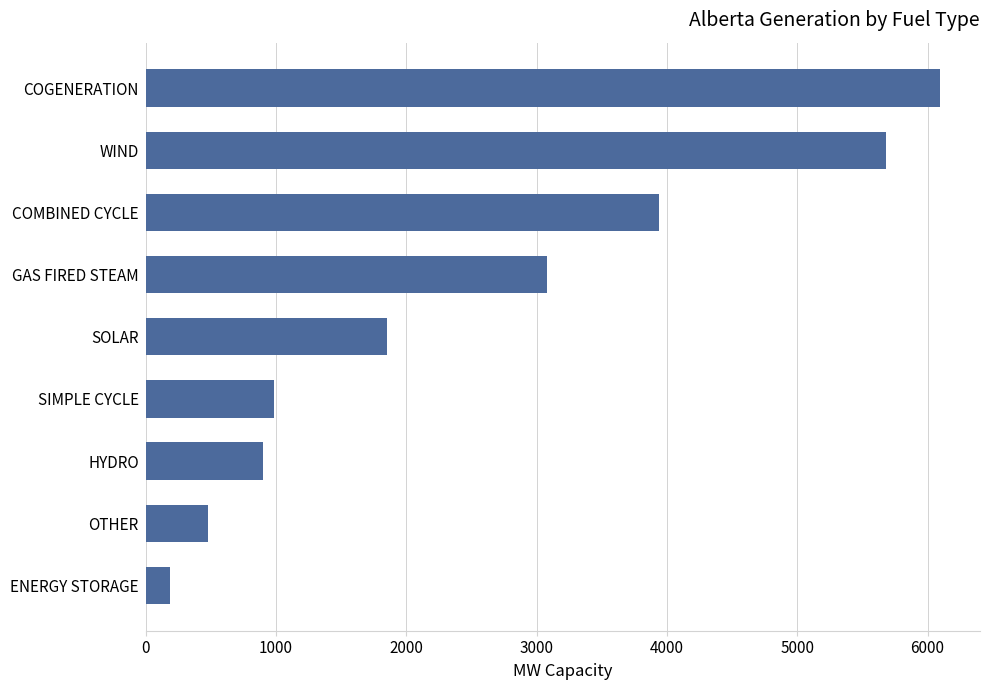

What is the minimum value shown in the chart?

190